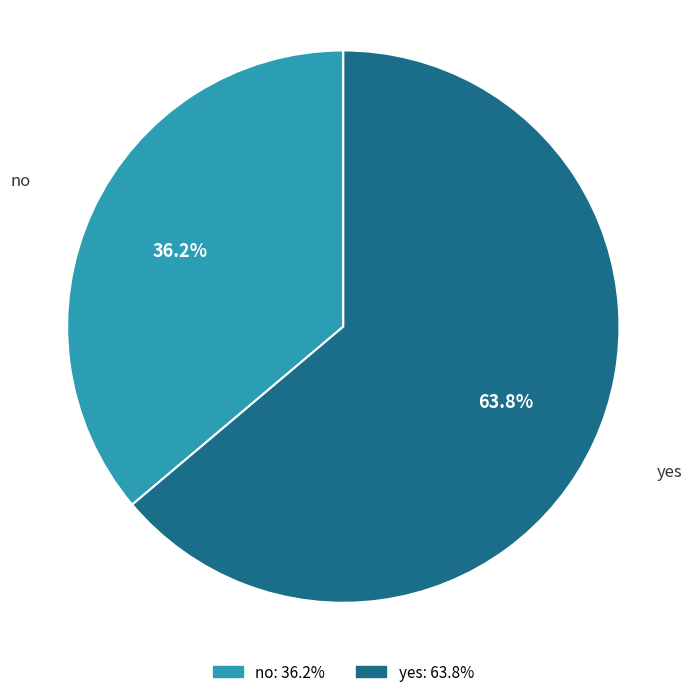

True or false: yes accounts for 64% of the total.

True